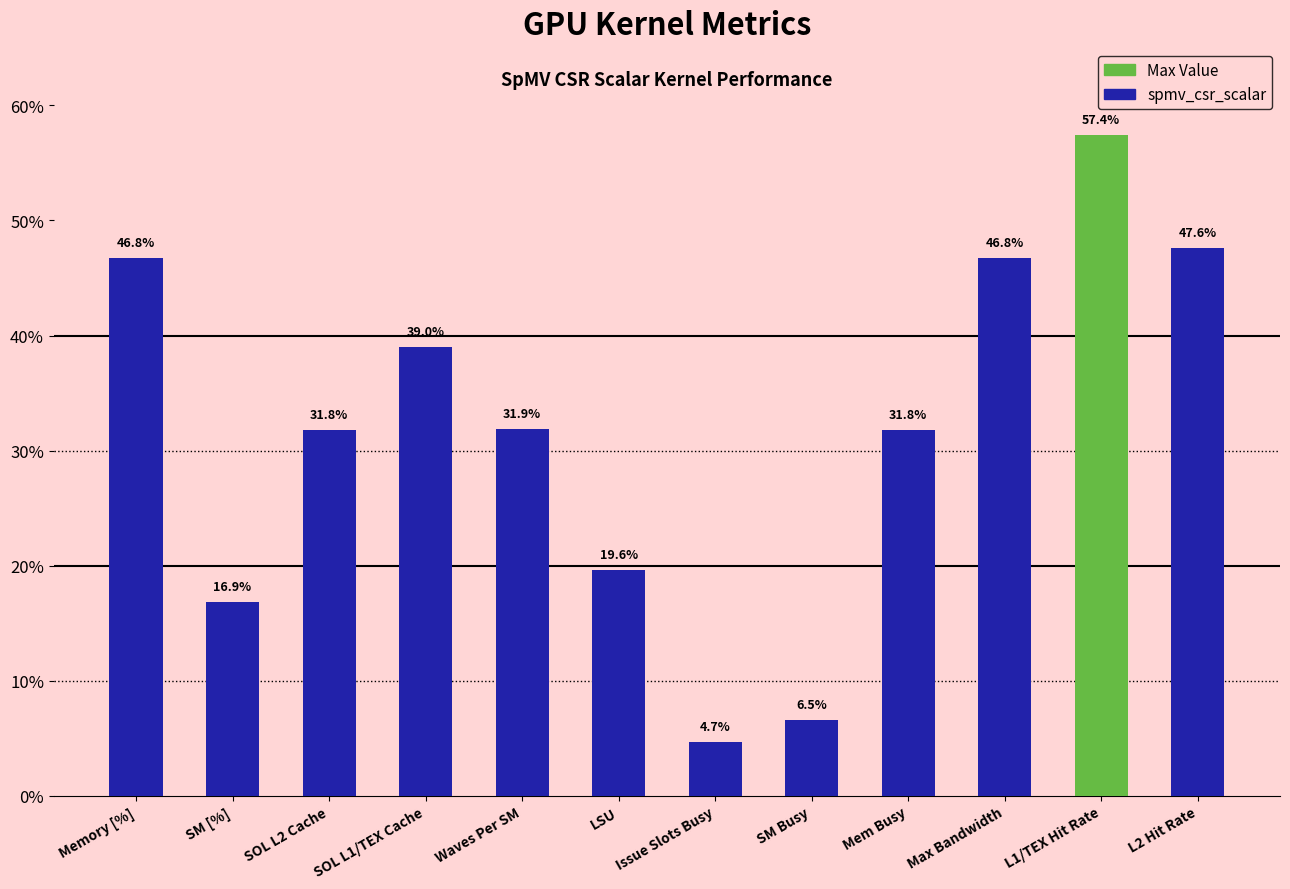

What is the value of the 4th bar from the left?

39.0